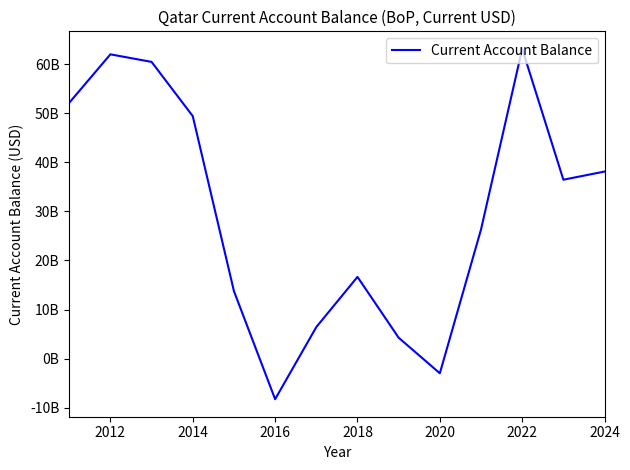

What is the average value?

29845352421.5